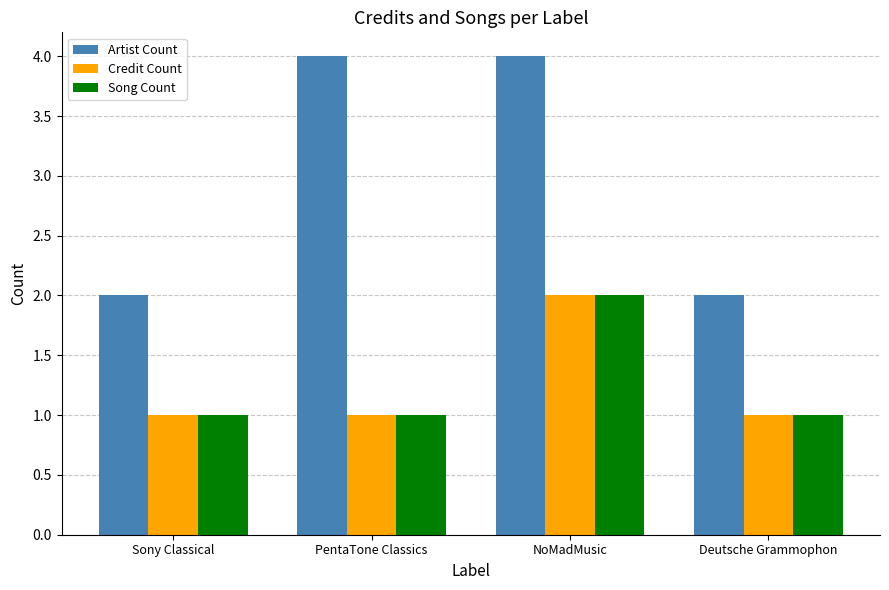

Is it true that Artist Count equals 4 at PentaTone Classics?

True